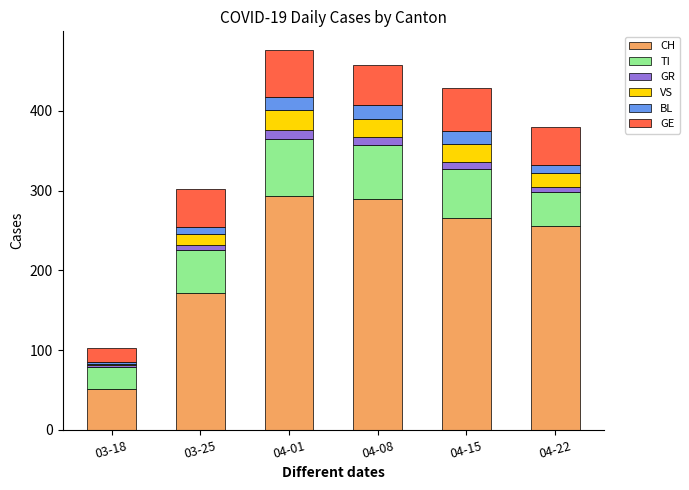

True or false: CH has a value of 255 at 04-22.

True